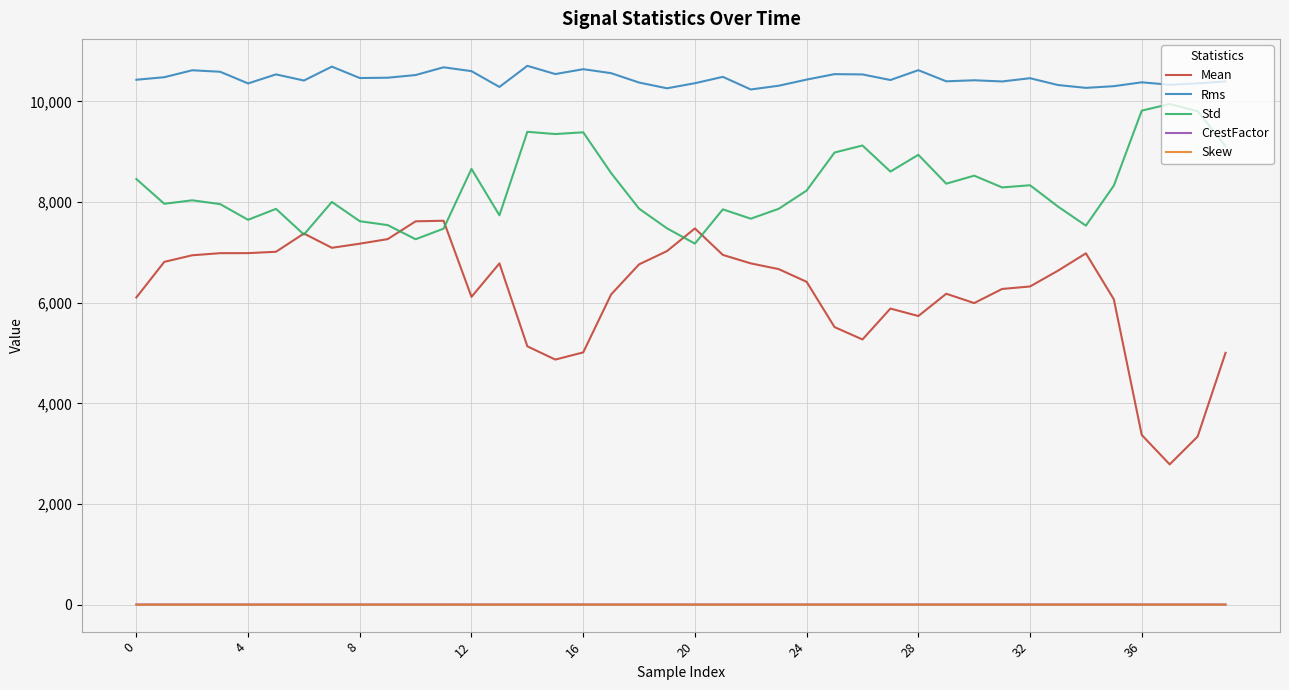

Does the chart display data point markers on the line(s)?

No